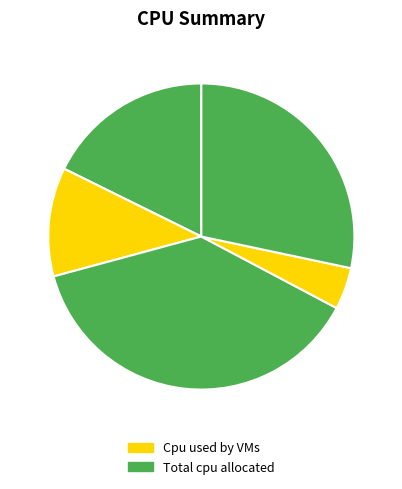

Count the number of slices in the pie.

5